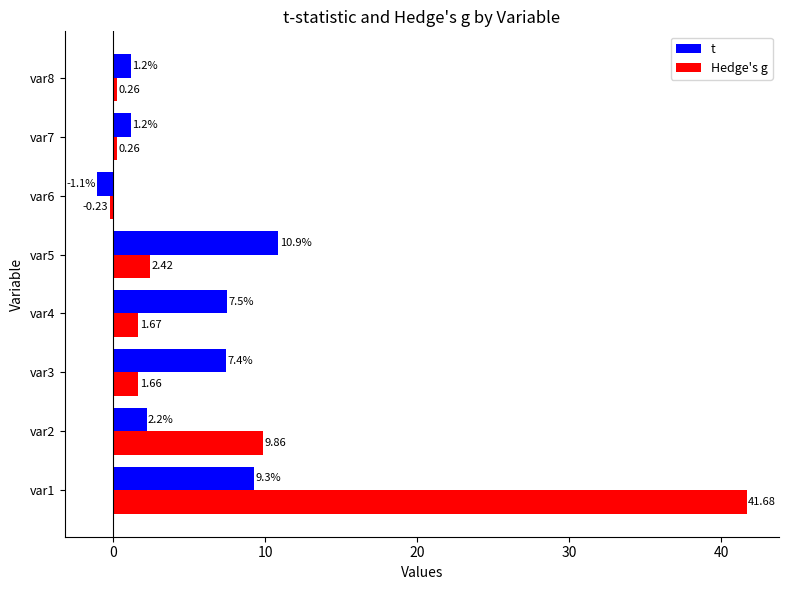

Which series has the widest spread of values?

Hedge's g